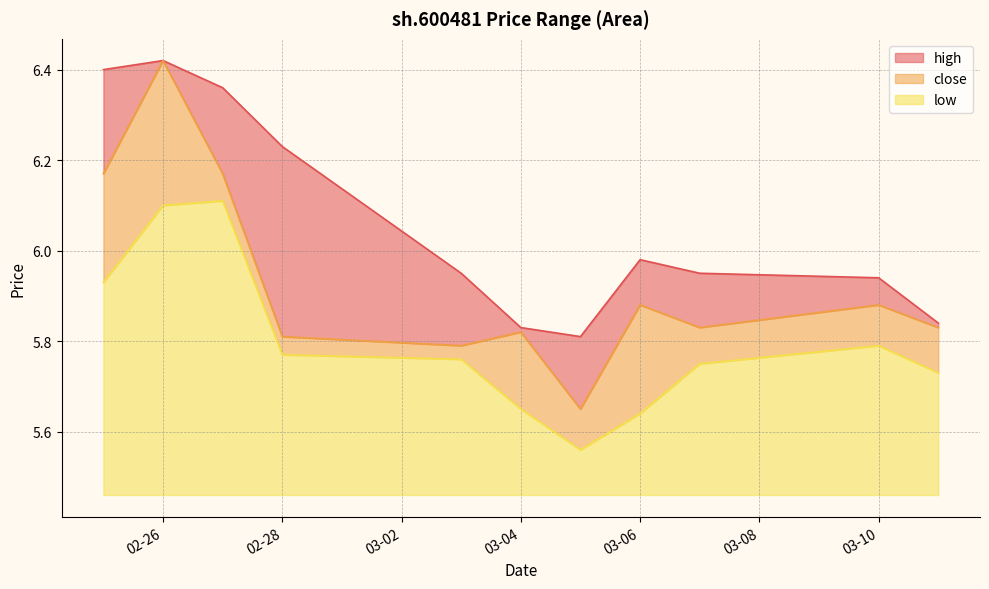

What is the sum of all low values?

63.8